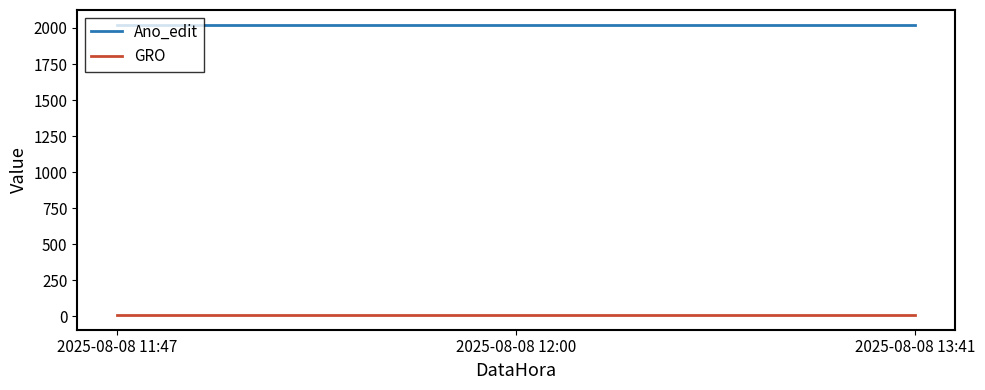

At 2025-08-08 12:00, list the series in order from smallest to largest.

GRO, Ano_edit